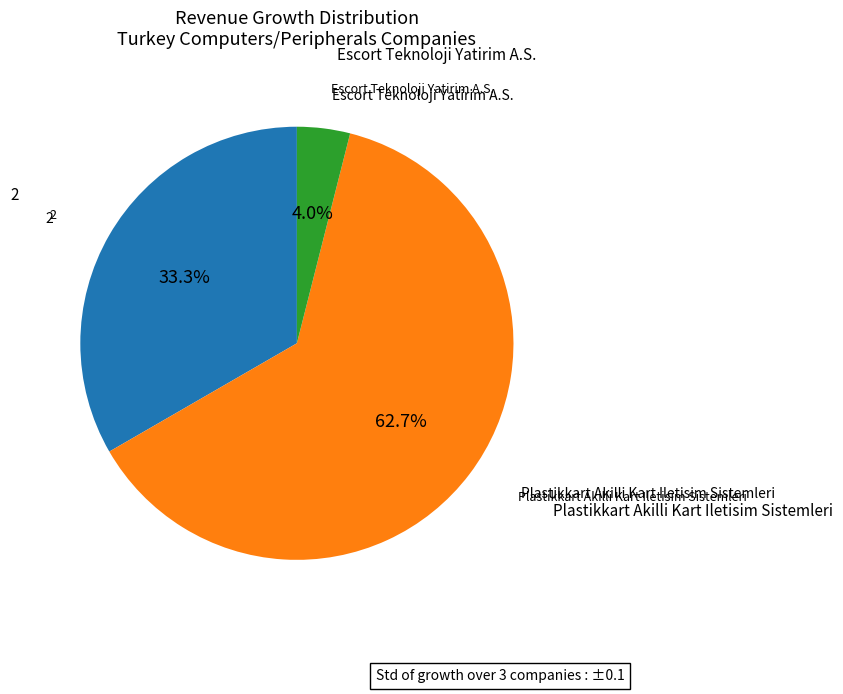

To the nearest percent, what percentage of the pie is 2?

33%